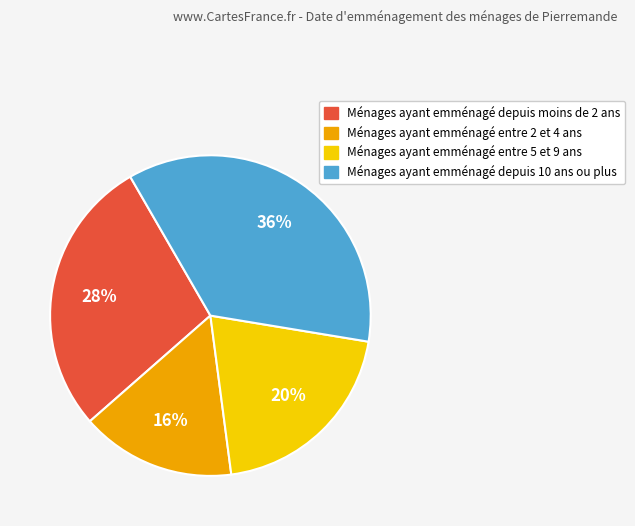

Which has a higher value, Ménages ayant emménagé entre 2 et 4 ans or Ménages ayant emménagé entre 5 et 9 ans?

Ménages ayant emménagé entre 5 et 9 ans